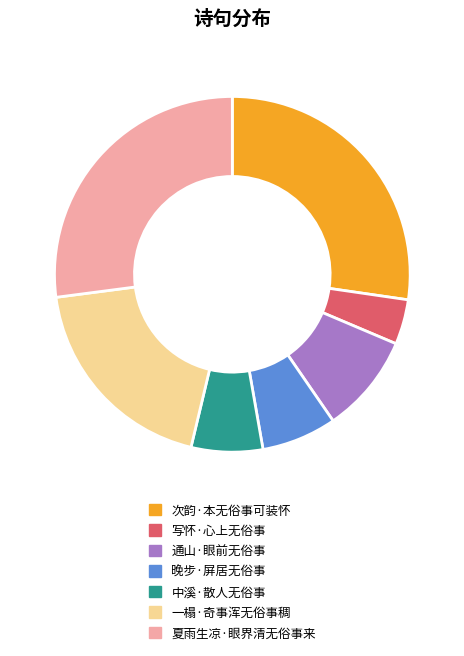

How many slices are in this pie chart?

7